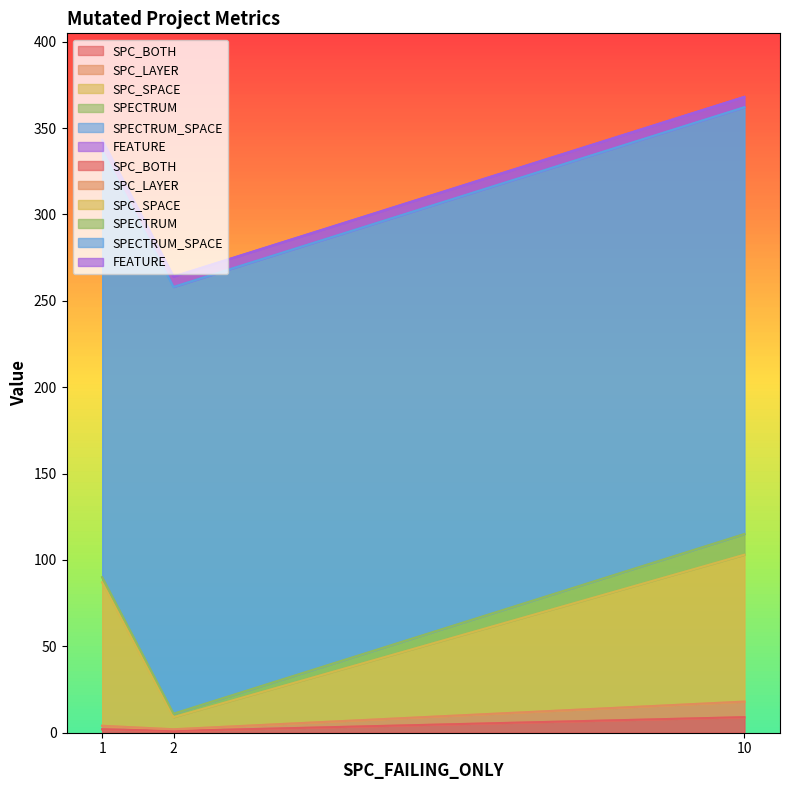

What is the spread (max minus min) of values at 1?

85